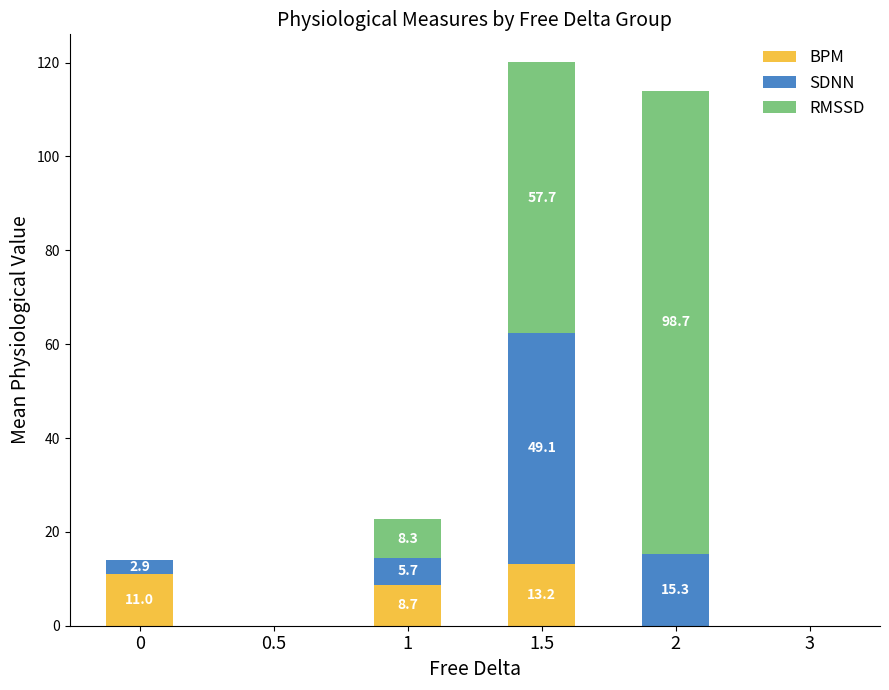

At which label does BPM reach its peak?

1.5